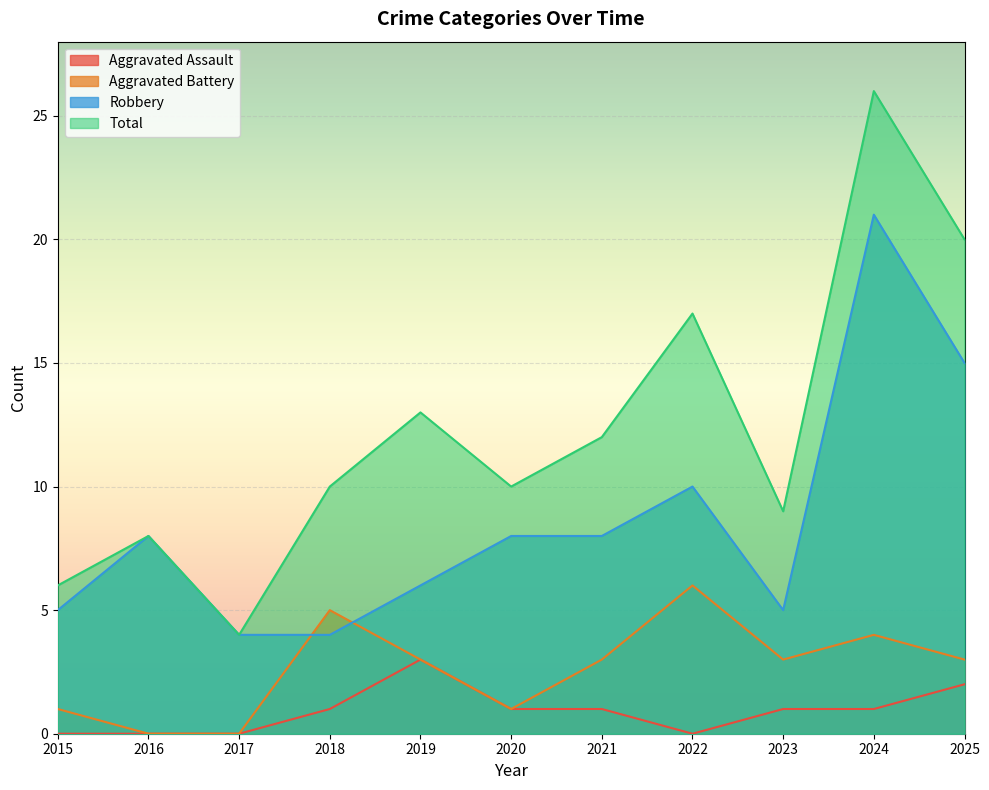

How many lines are shown in the chart?

4